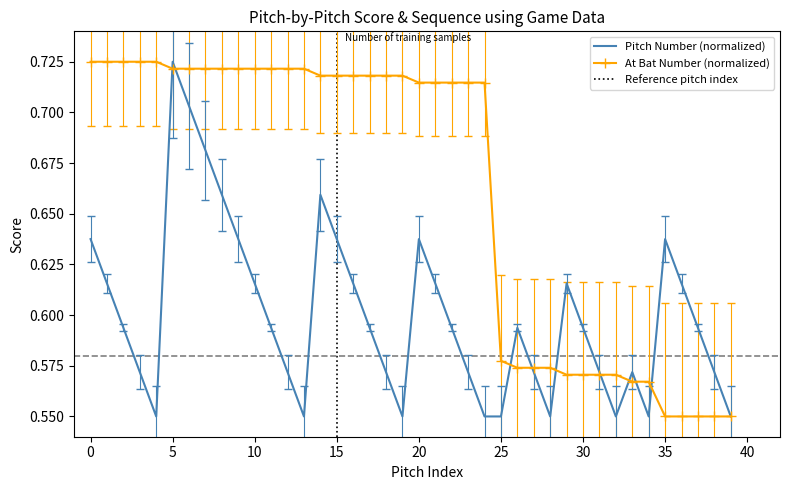

How many series are shown in this chart?

2